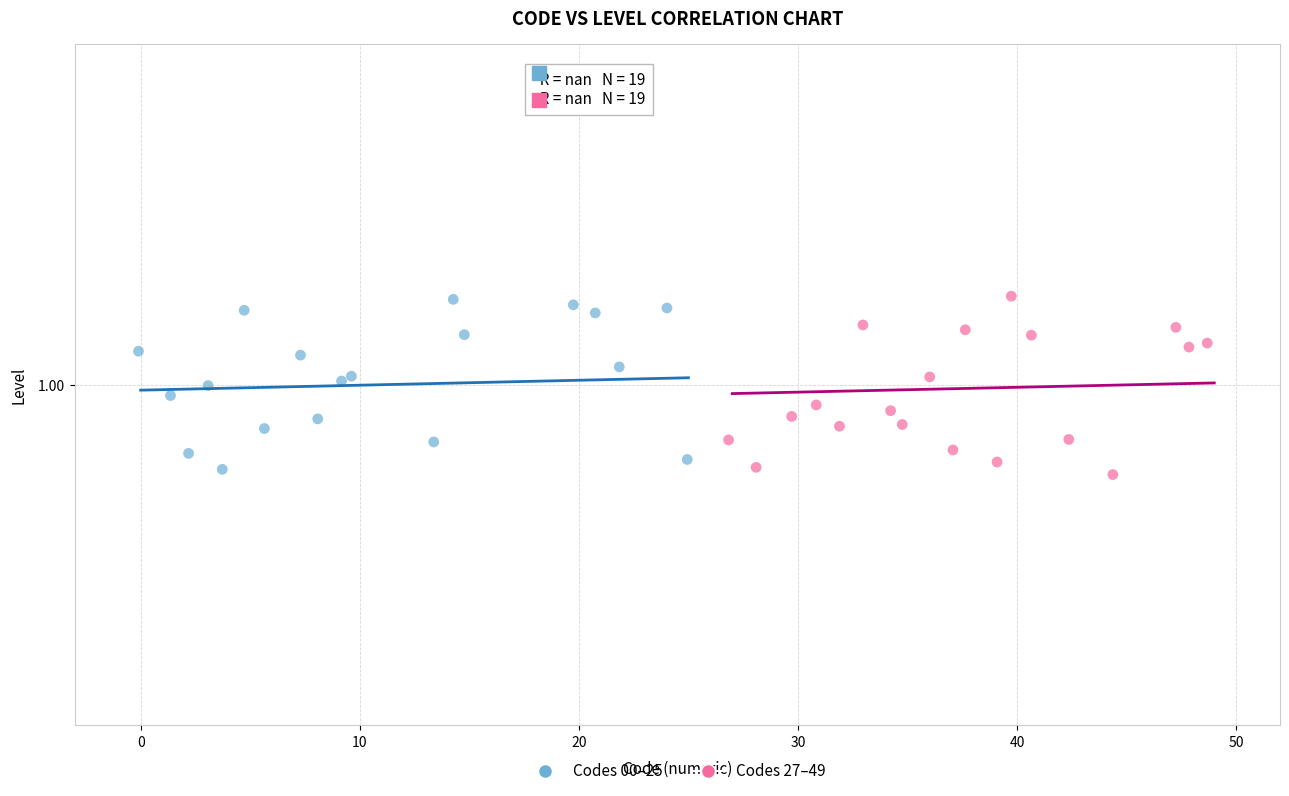

What are all the series names shown in the legend?

Codes 00–25, Codes 27–49